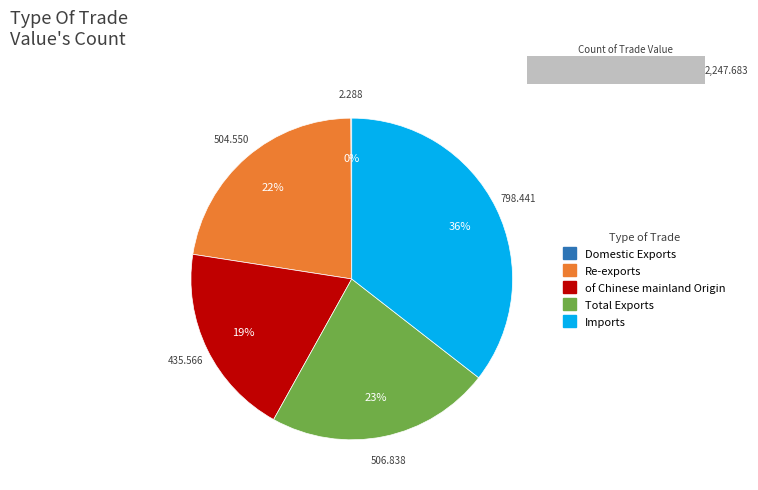

What is the smallest slice in the pie chart?

Domestic Exports